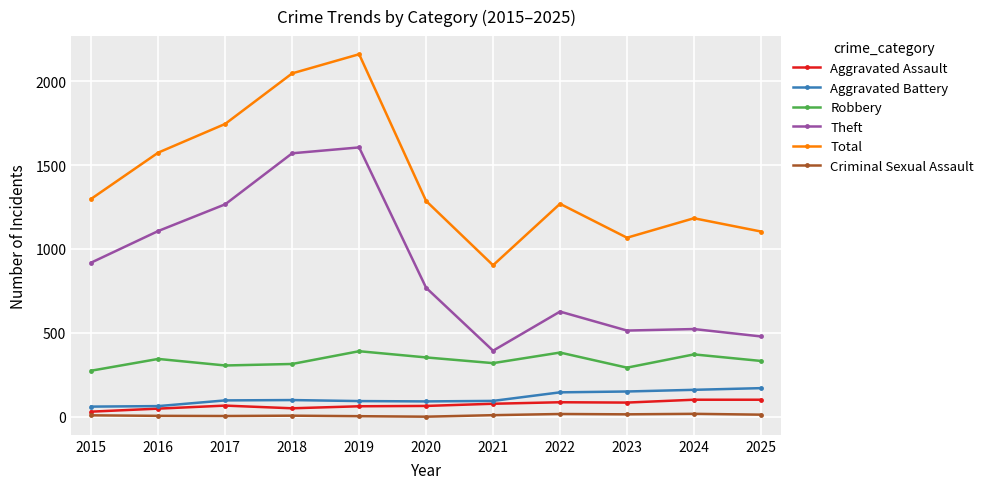

Rank the series by their maximum value, from highest to lowest.

Total, Theft, Robbery, Aggravated Battery, Aggravated Assault, Criminal Sexual Assault